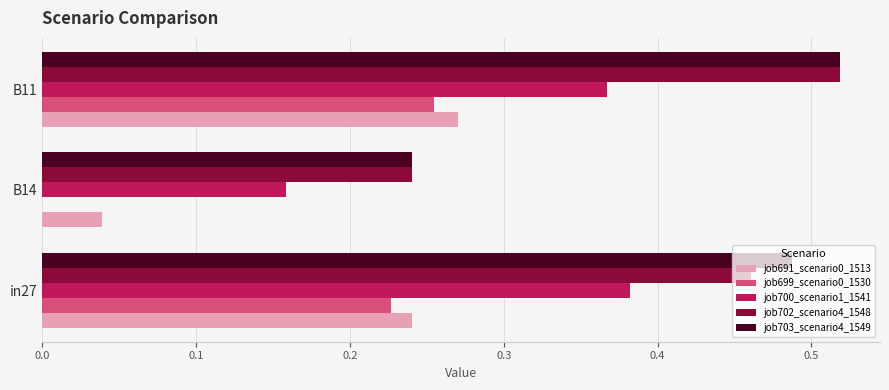

What is the sum of all job700_scenario1_1541 values?

0.9